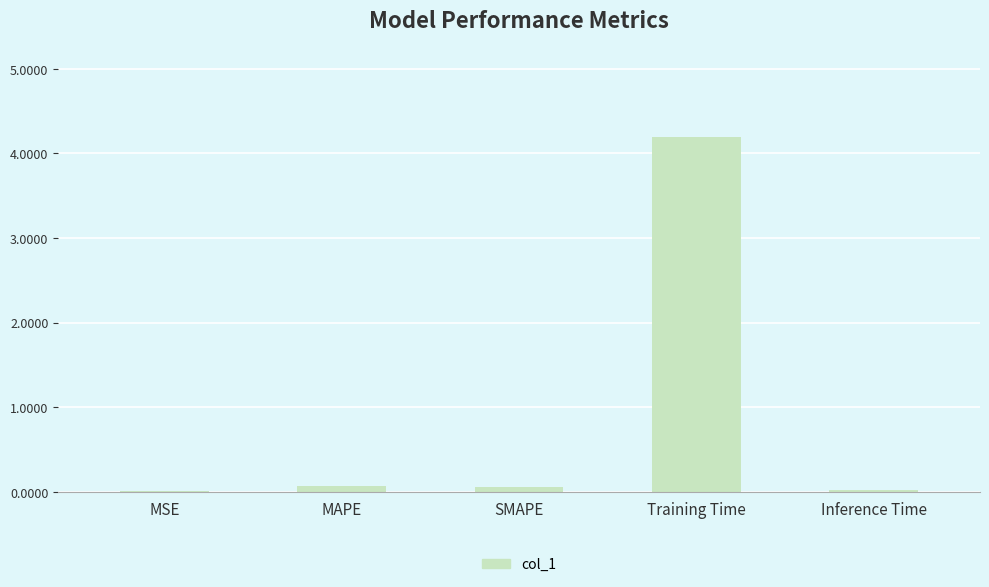

What is the difference between the values at Inference Time and Training Time?

4.2